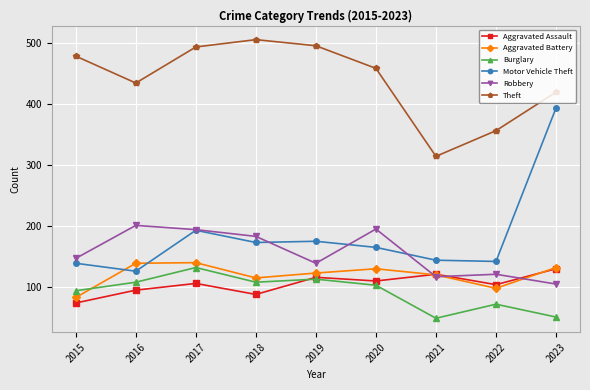

What is the maximum value for Aggravated Battery?

140